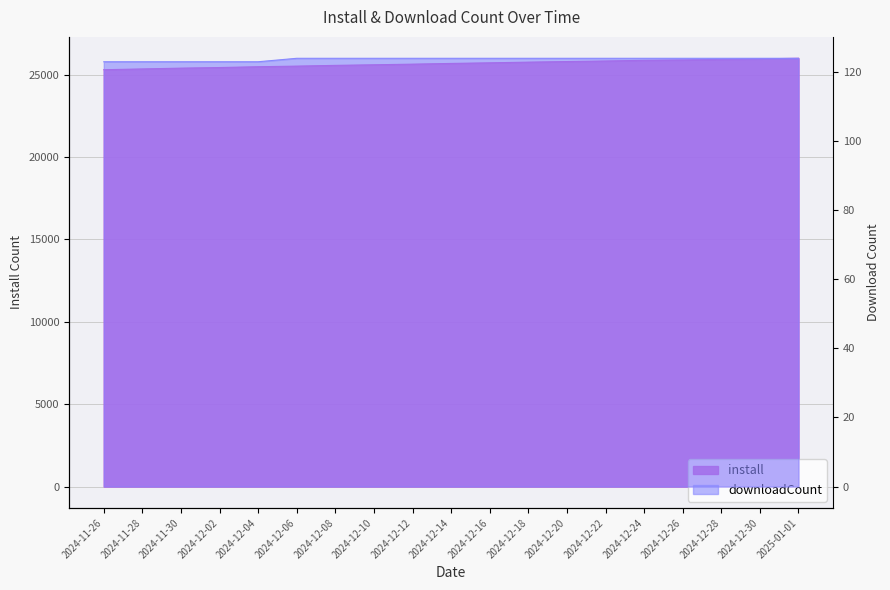

What is the label of the 10th point from the right?

2024-12-14